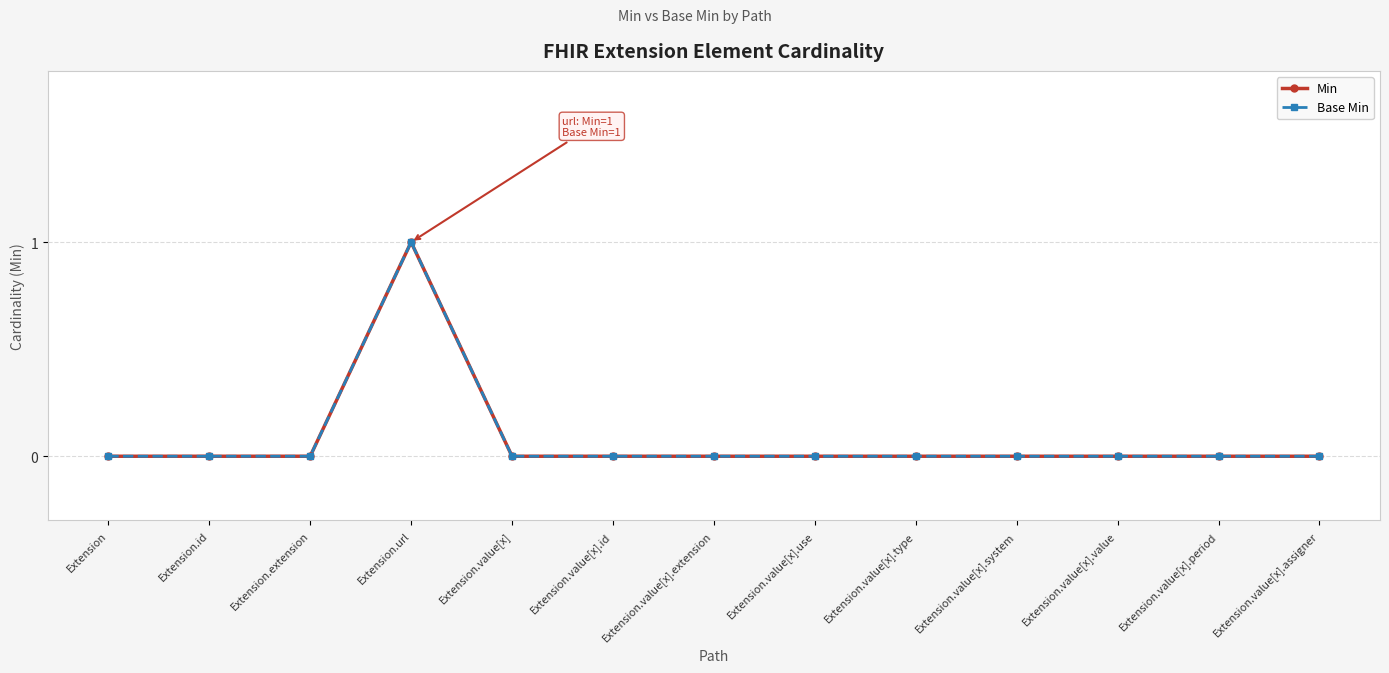

Is this an area chart (filled region under the line)?

No